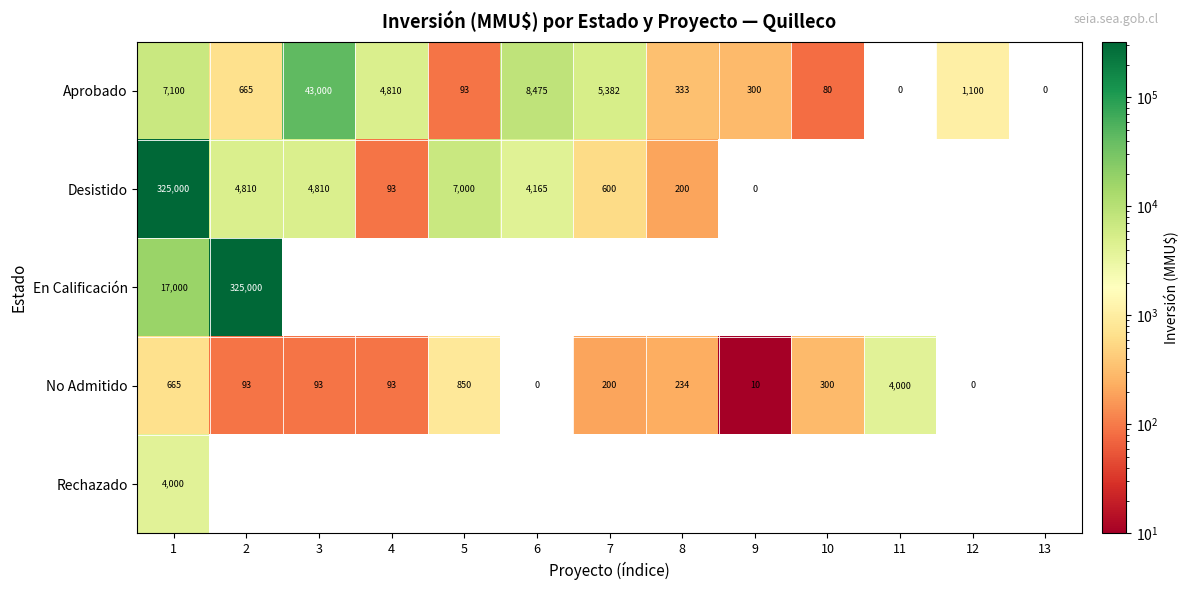

At which label is Aprobado closest to 21500?

6